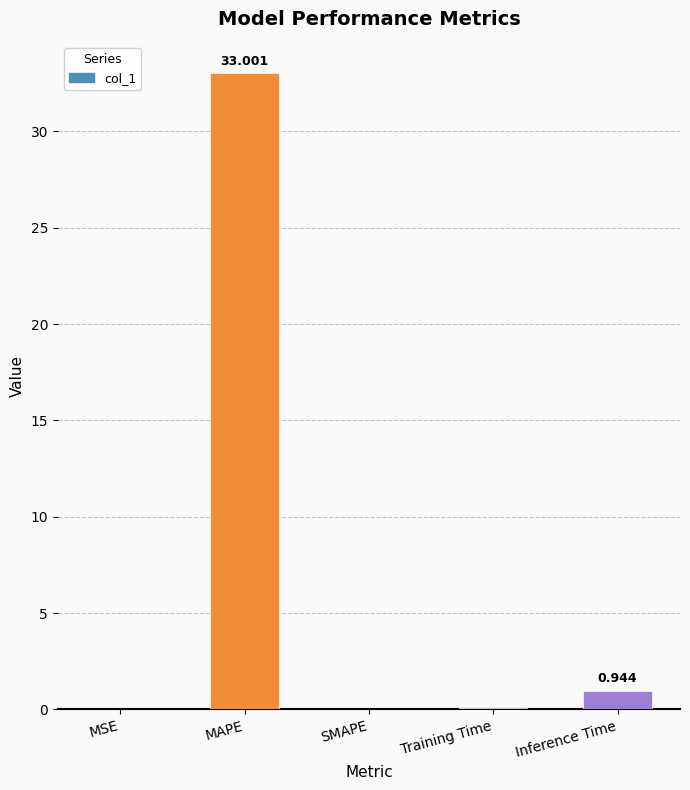

At which category does the chart reach its peak across all series?

MAPE